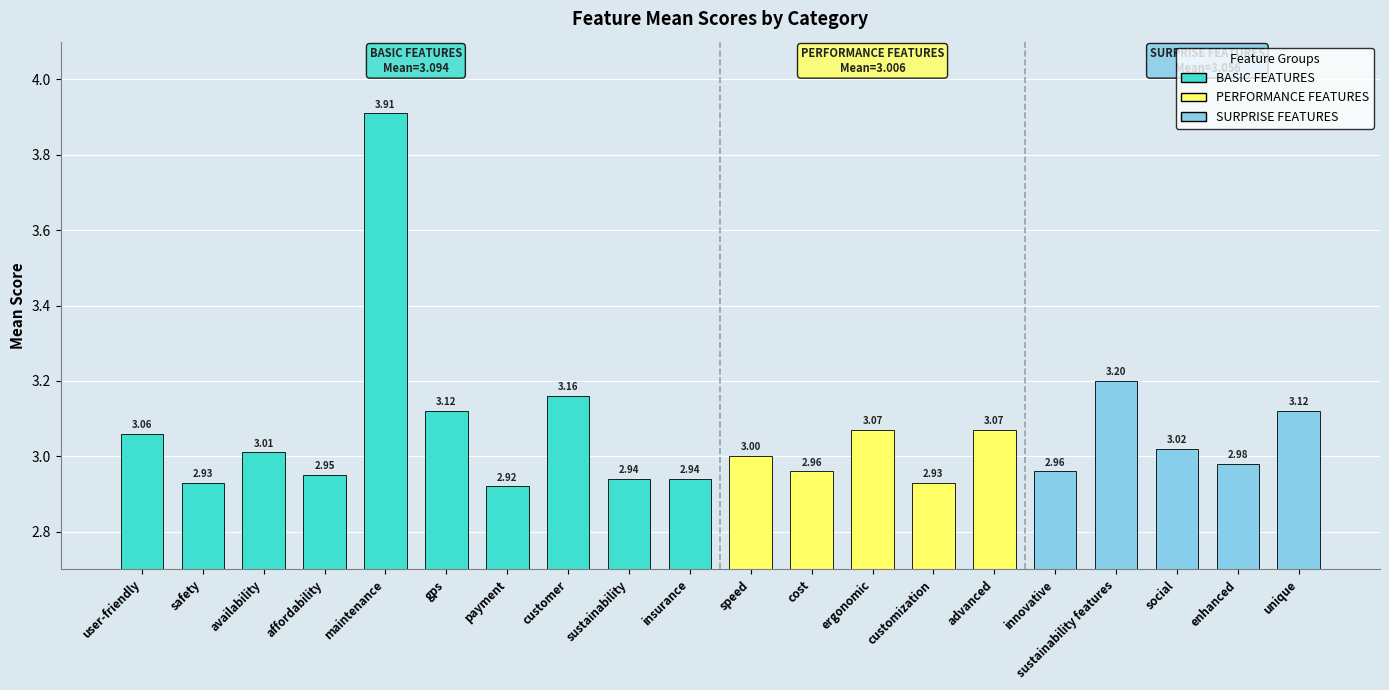

What is the difference between the second highest and minimum values?

0.3